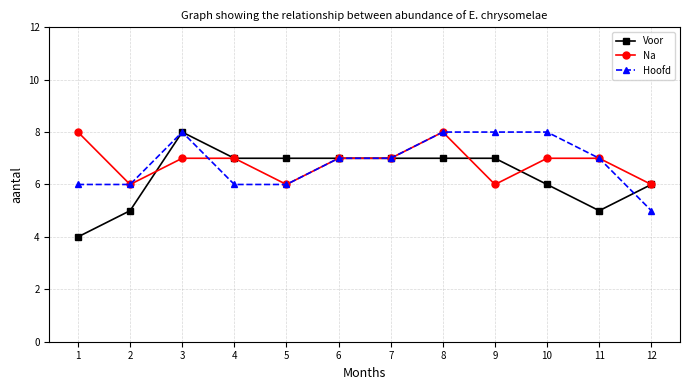

How many categories are shown in the chart?

12